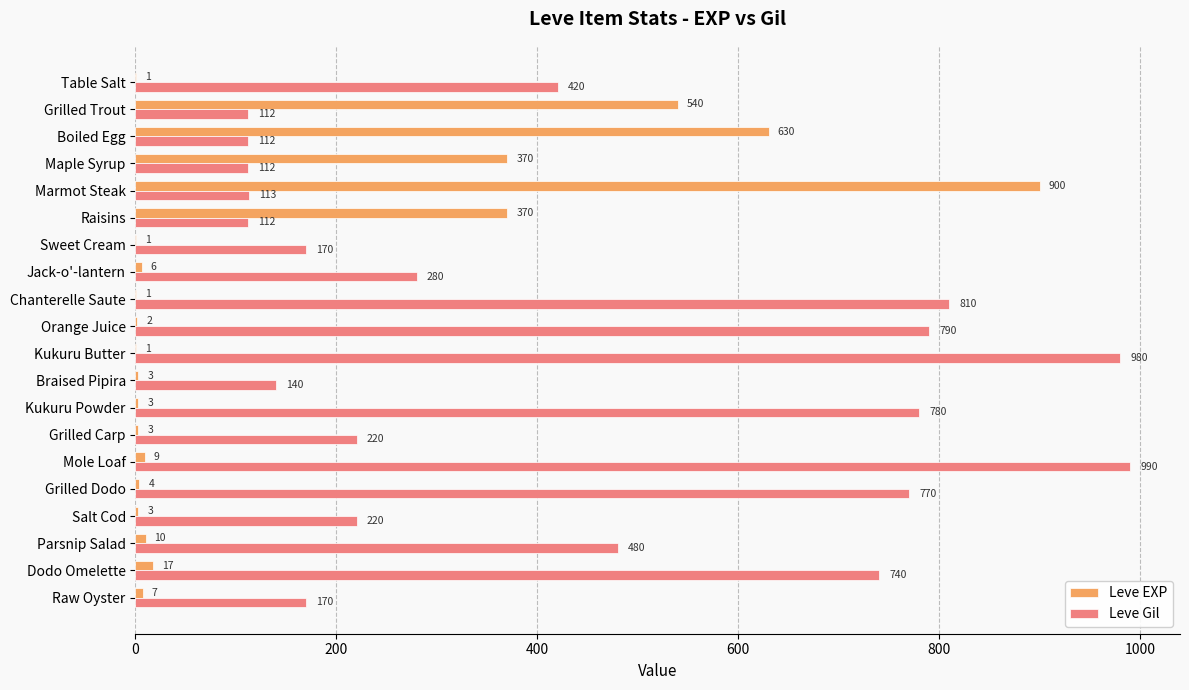

At which category is the sum across all series the highest?

Marmot Steak